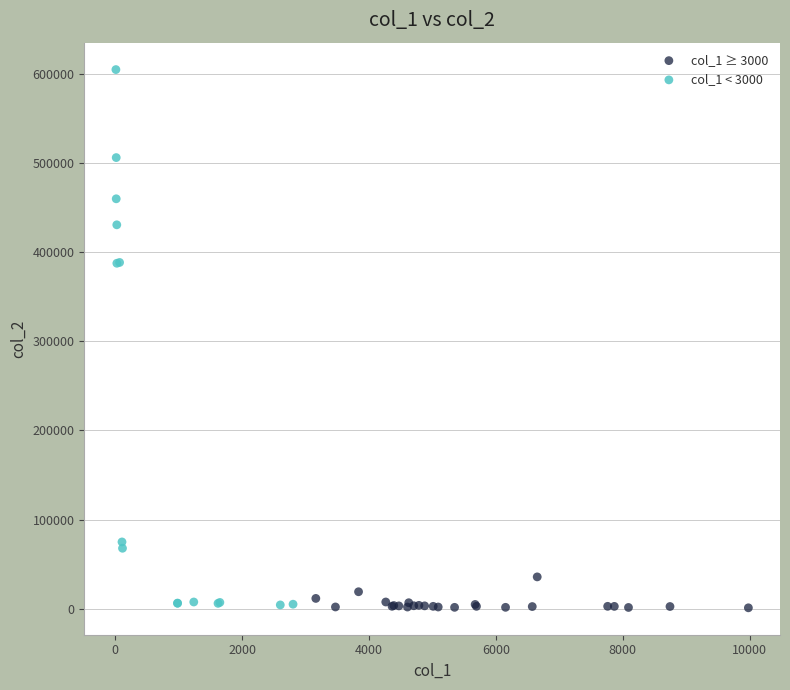

Which series has the widest spread of Y values?

col_1 < 3000